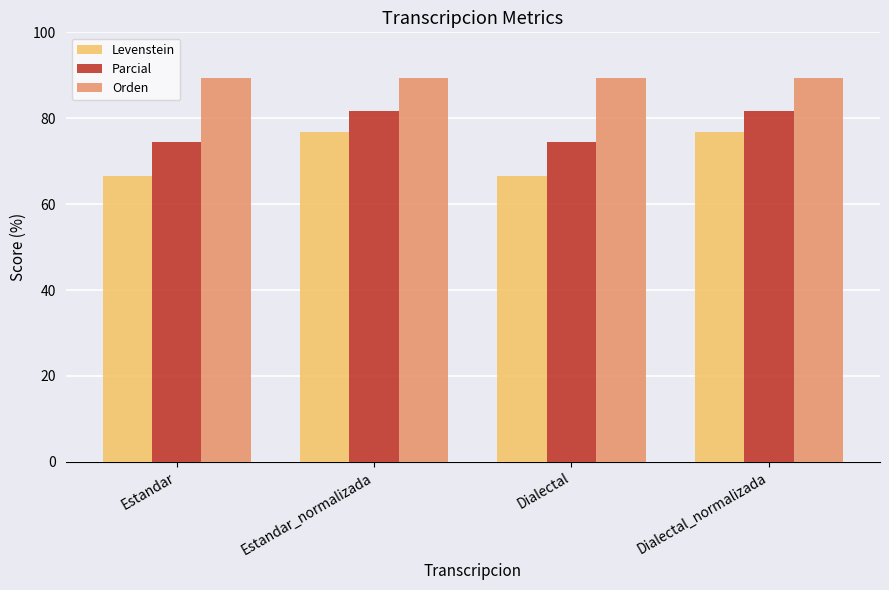

What is the difference between the maximum and second lowest values in the Parcial series?

7.3